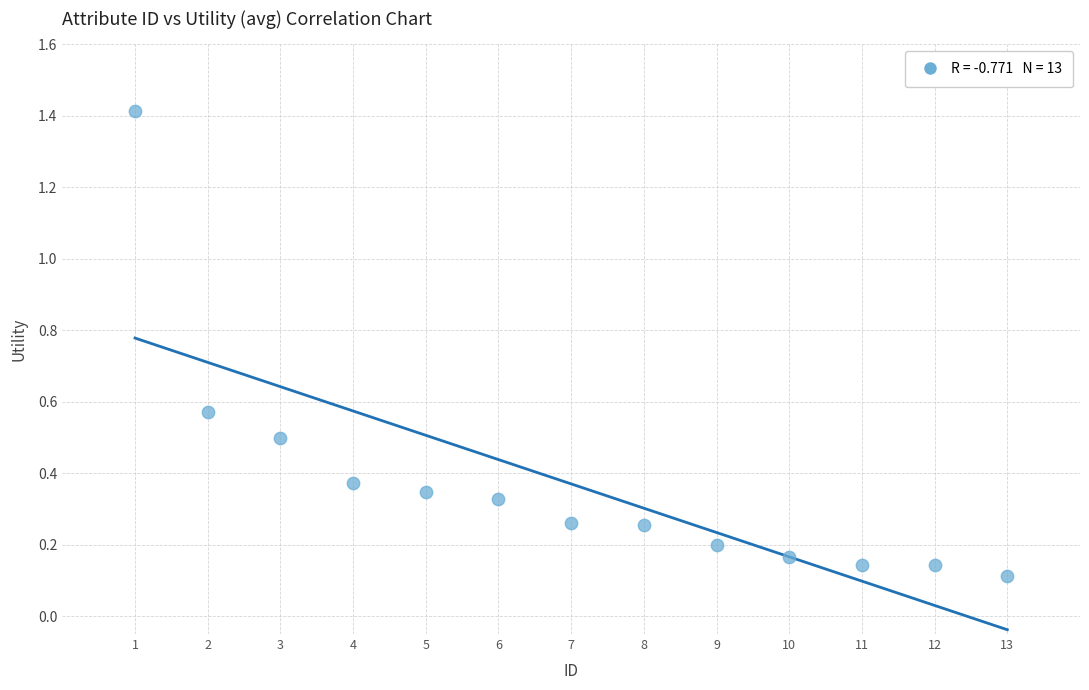

What is the range of Y values (max minus min)?

1.3